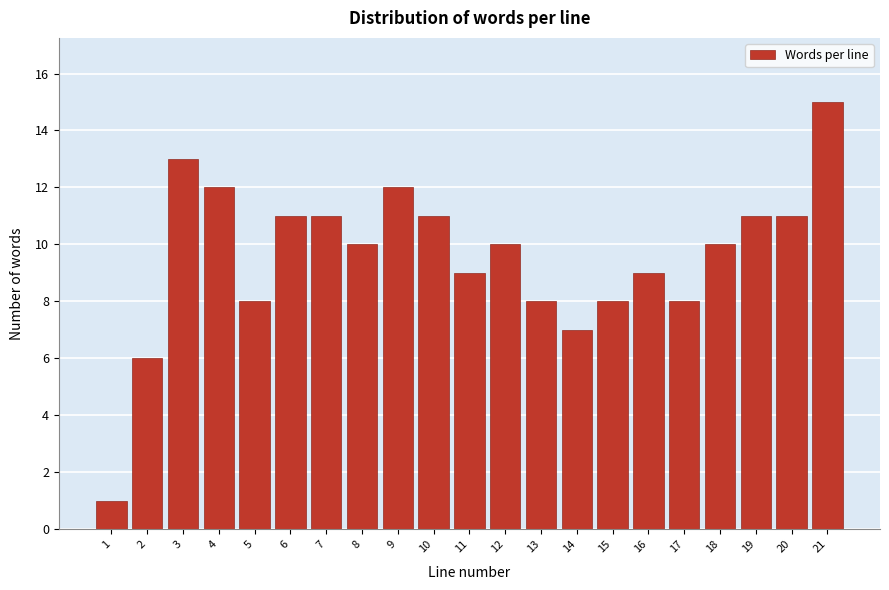

Reading left to right, transcribe all the data shown in this chart.

1	6	13	12	8	11	11	10	12	11	9	10	8	7	8	9	8	10	11	11	15